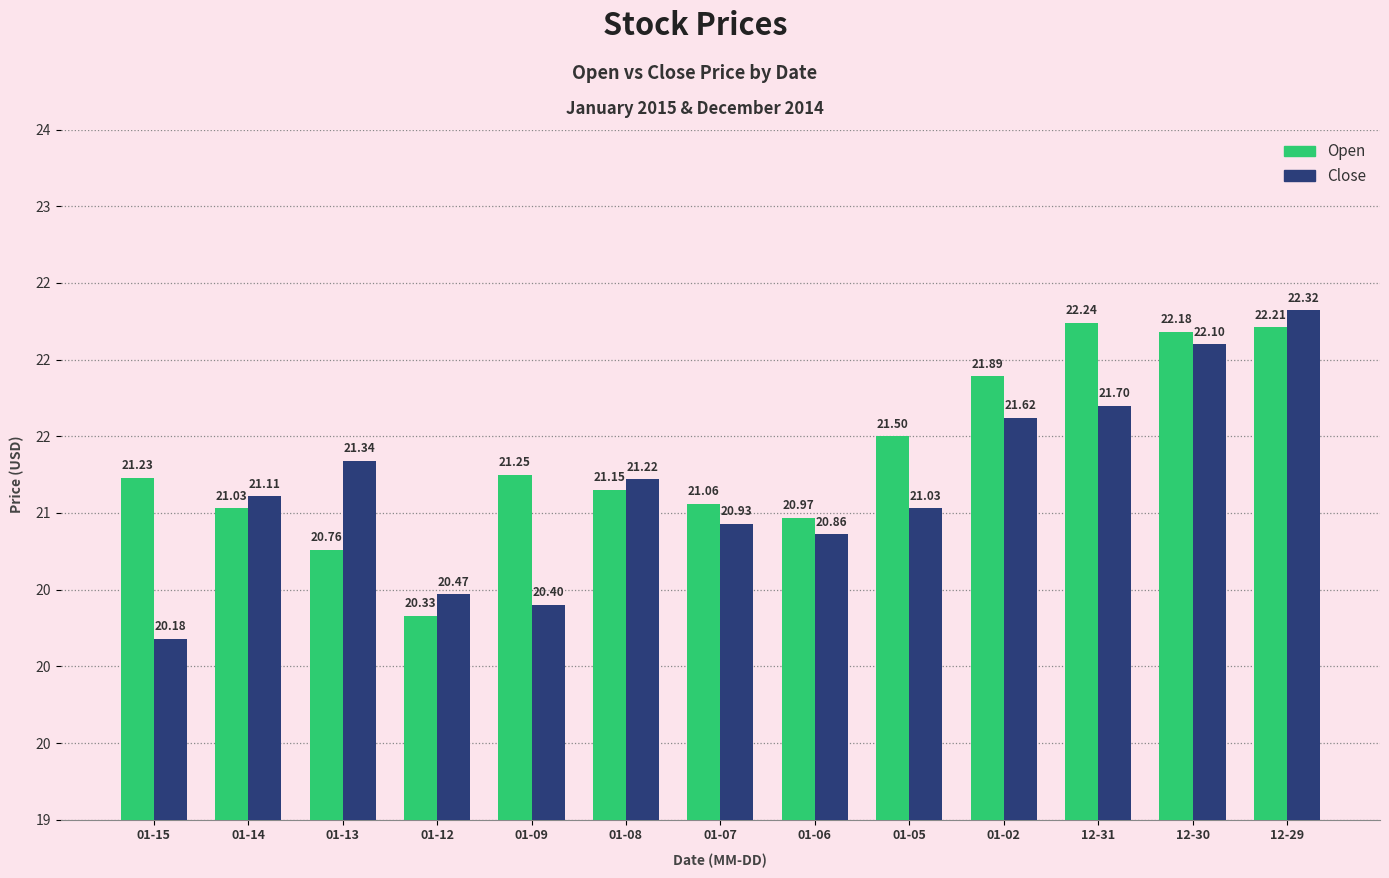

Which series has the largest total across all categories?

Open